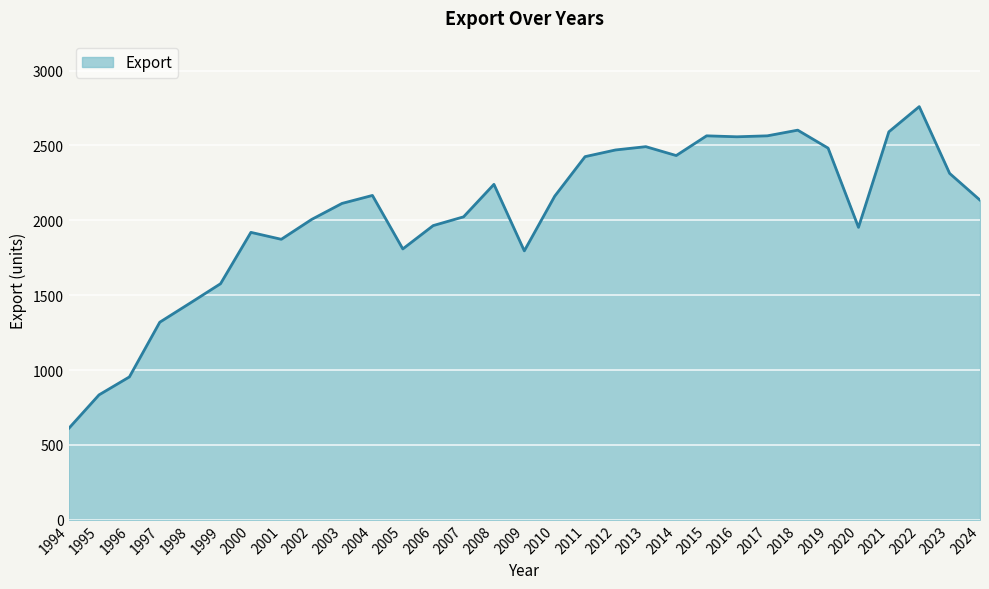

What is the smallest value displayed?

609.2